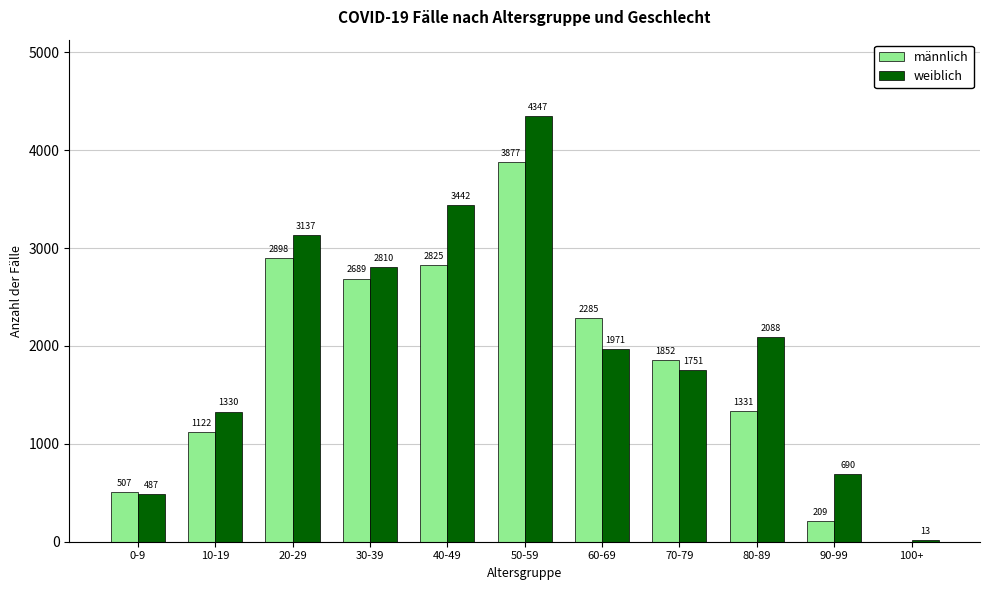

How many positive values does the männlich series have?

10